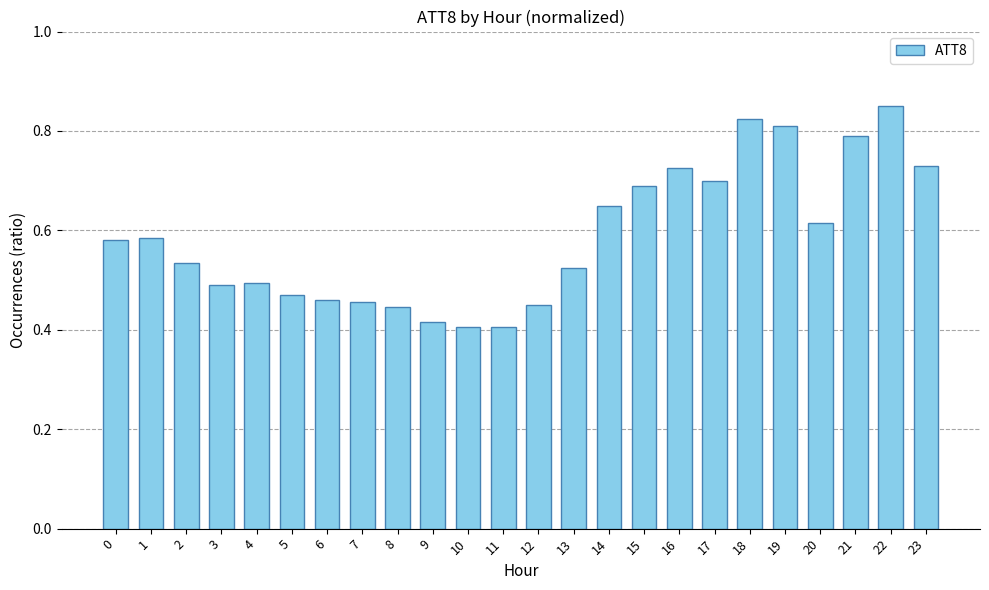

What is the sum of all values?

14.1